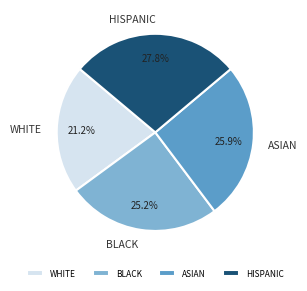

How many segments does this pie chart have?

4